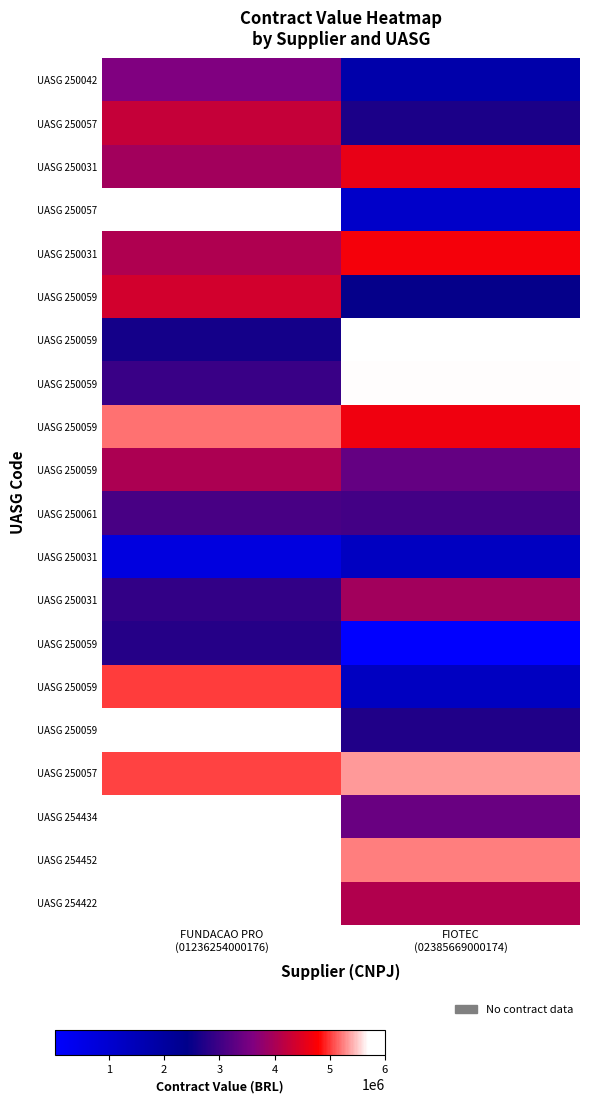

At which category is the sum across all series the highest?

FIOTEC
(02385669000174)